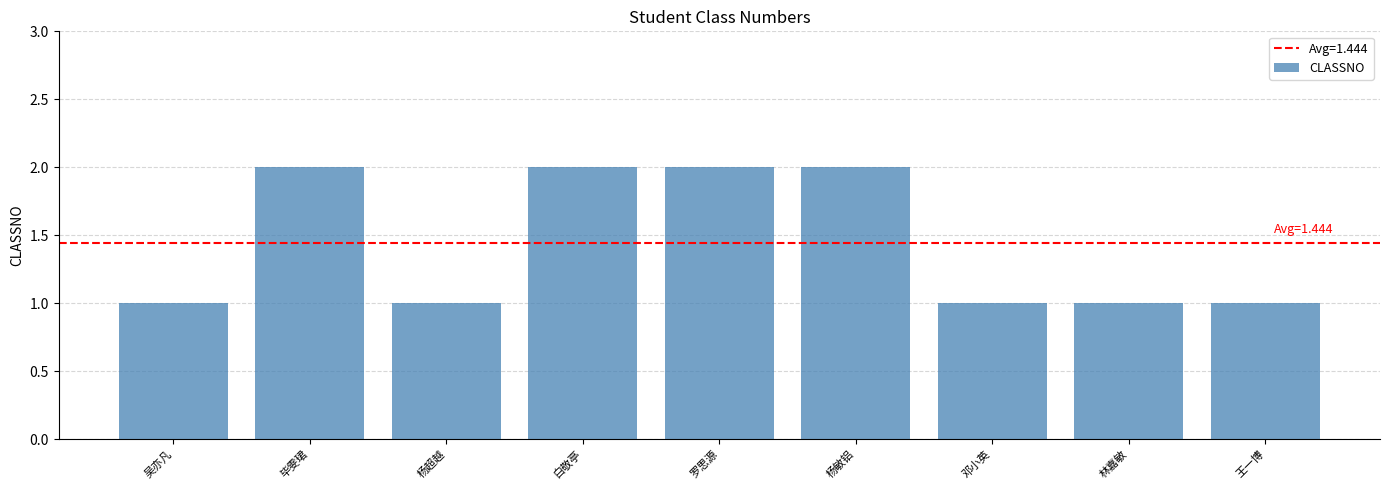

What is the difference between the second highest and minimum values?

1